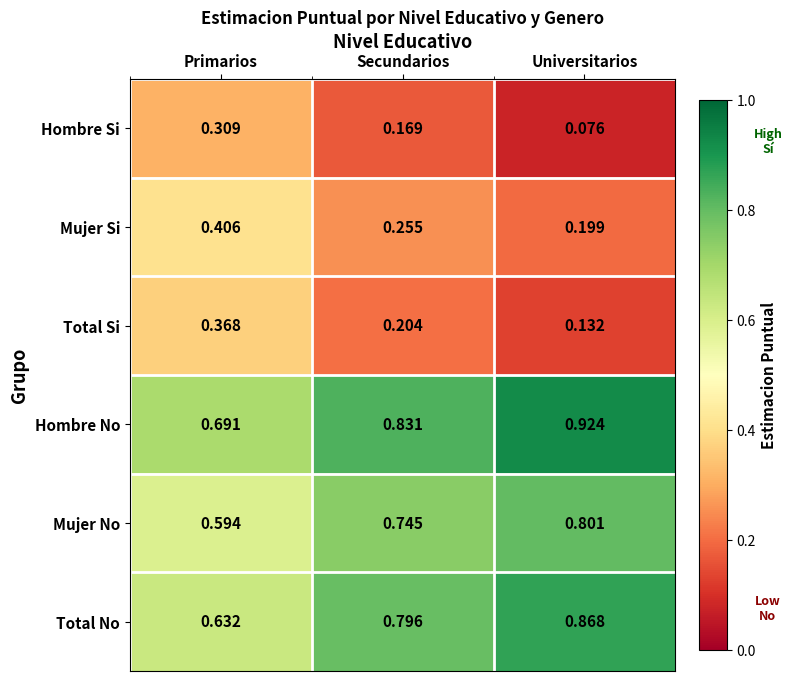

At which label does Hombre No reach its peak?

Universitarios